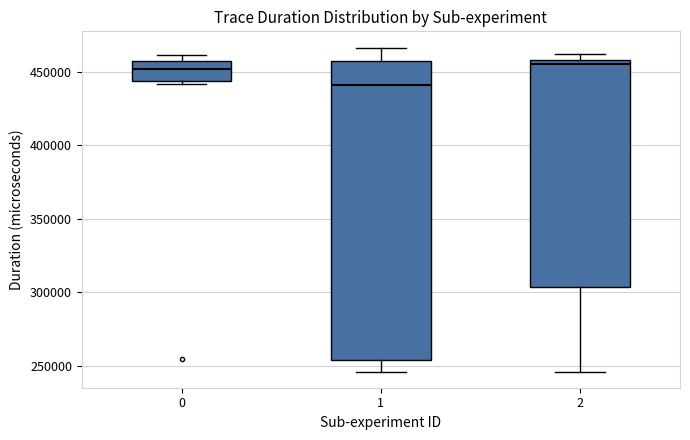

Reading left to right, transcribe this box plot: for each box, give where its median line is, the range the box spans, and where its two whiskers end, as read against the y-axis. The values are not printed on the chart, so give them approximately, as read against the axis.

0: median 450000, box 445000 to 455000, whiskers 440000 to 460000
1: median 440000, box 255000 to 455000, whiskers 245000 to 465000
2: median 455000, box 305000 to 460000, whiskers 245000 to 460000 (just above the box's upper edge)